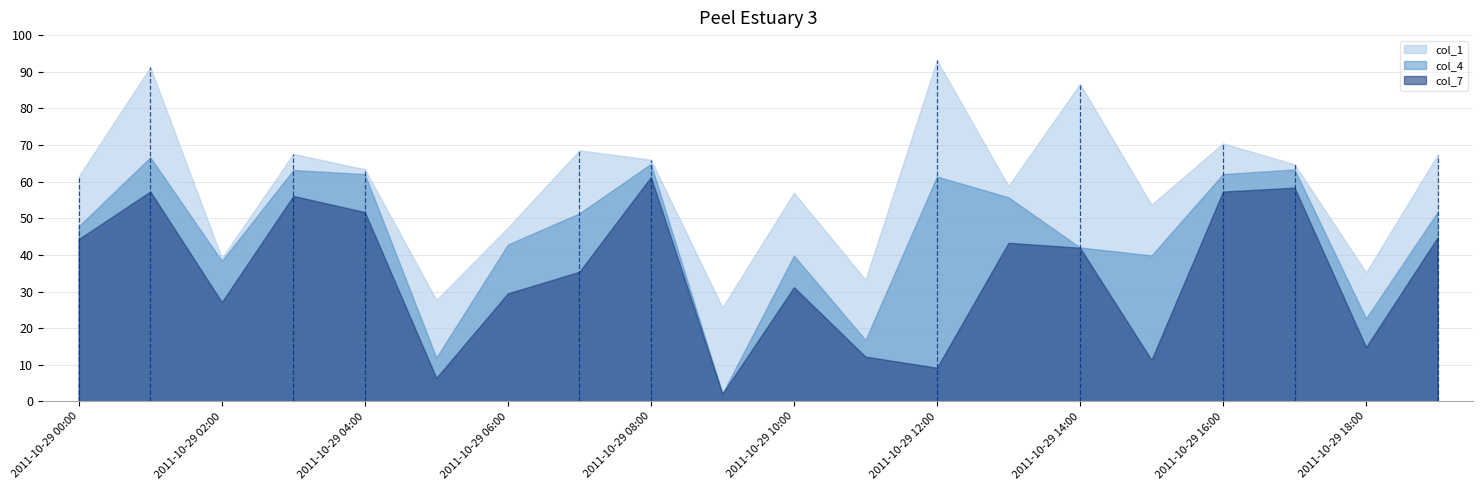

Which has a higher value, 2011-10-29 19:00 or 2011-10-29 05:00?

2011-10-29 19:00